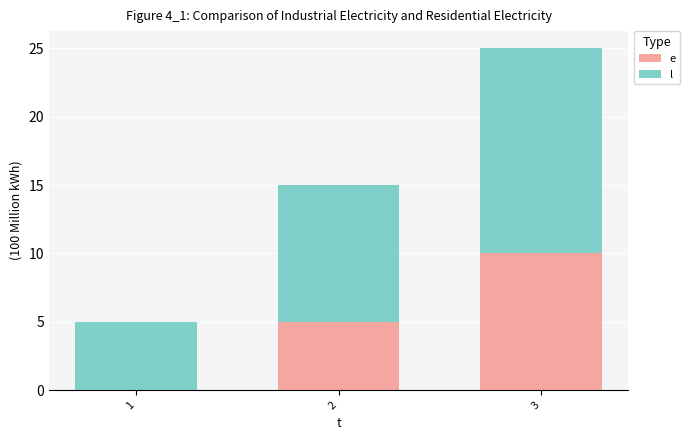

What is the total value across all series at 2?

15